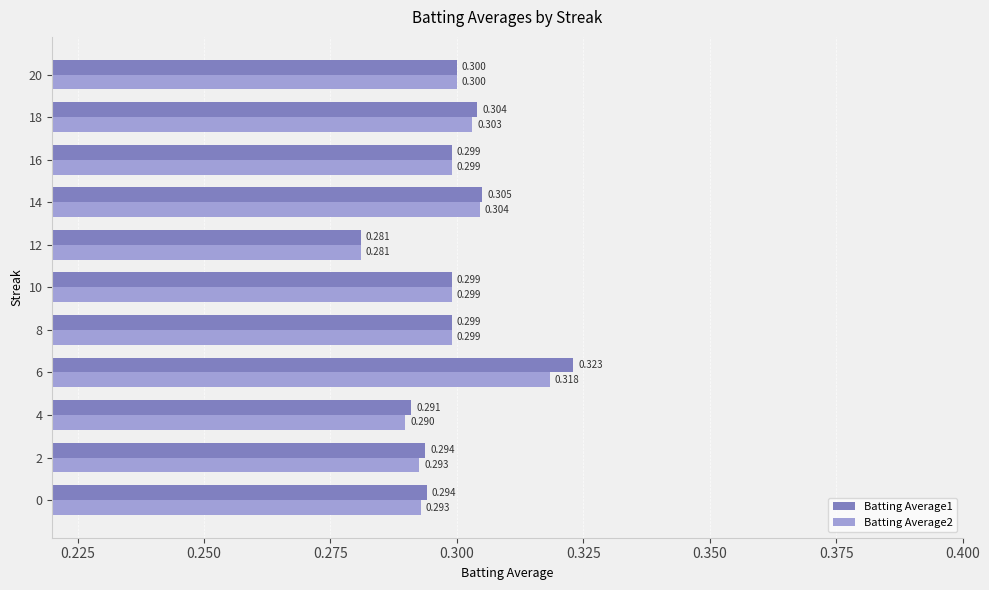

How many data points does each series have?

11